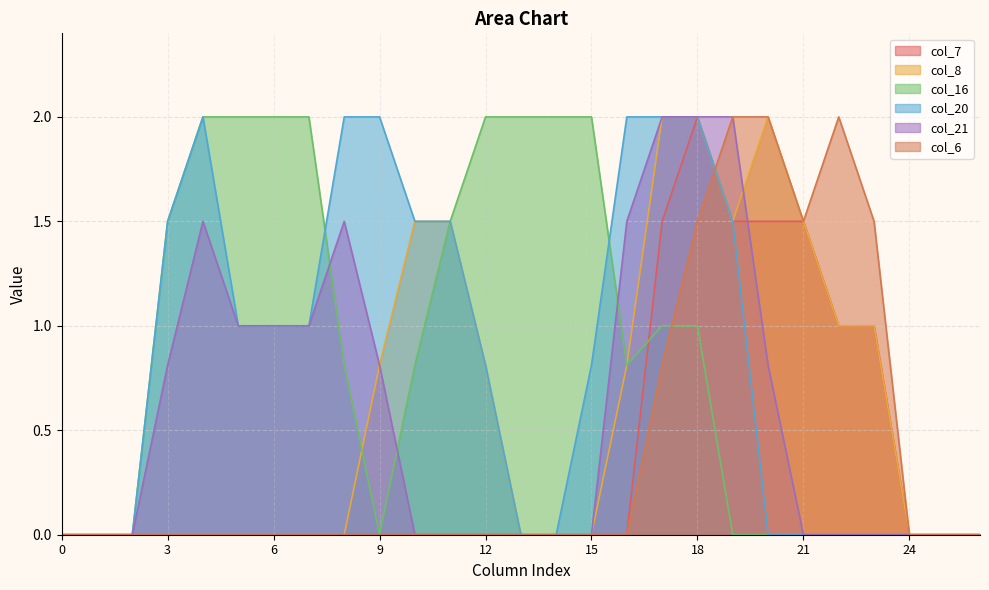

Where do col_8 and col_6 first cross each other?

18 and 19